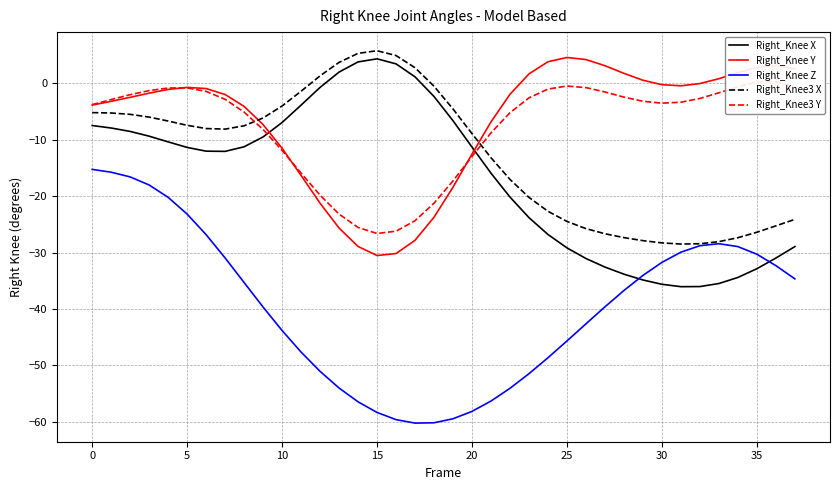

Which series ends up on top after the final intersection of Right_Knee3 X and Right_Knee Y?

Right_Knee Y